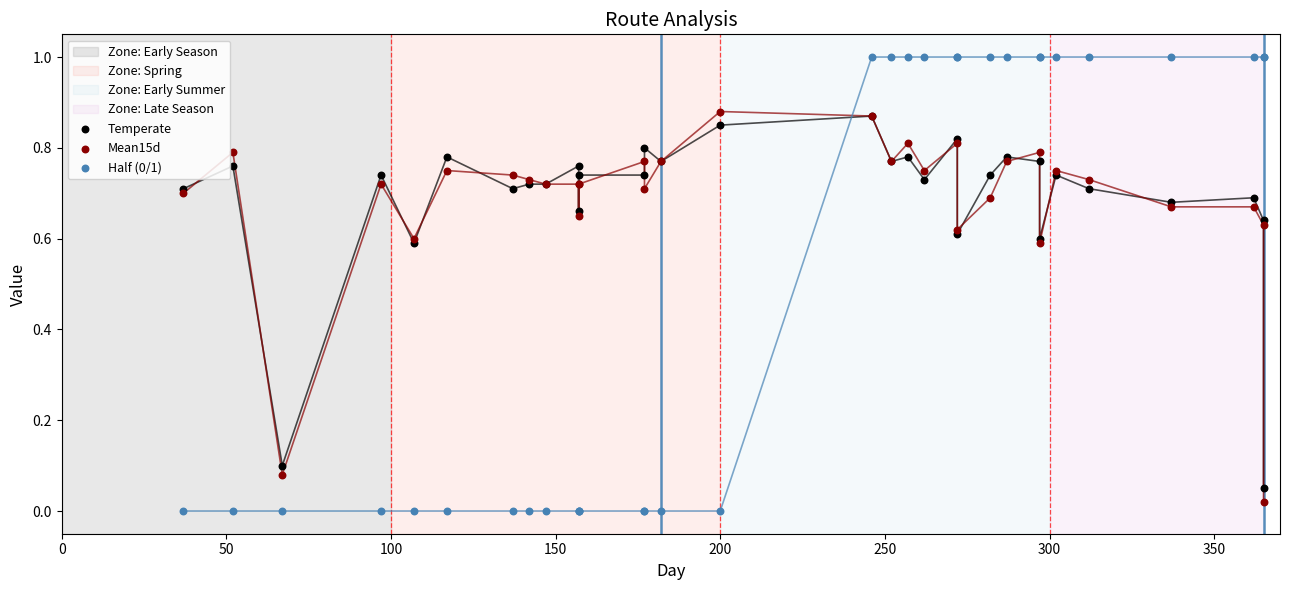

Which series reaches the maximum Y coordinate?

Half (0/1)